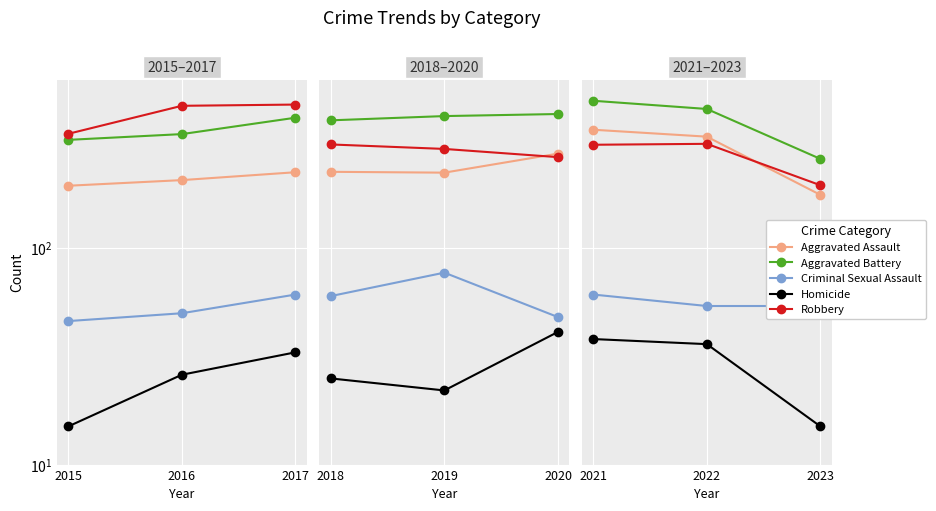

What is the smallest value displayed?

15